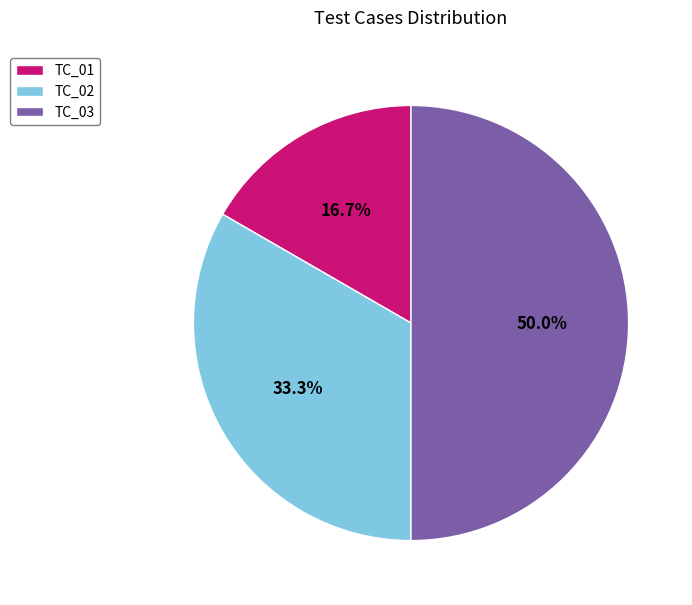

Rank the categories by value from highest to lowest.

TC_03, TC_02, TC_01